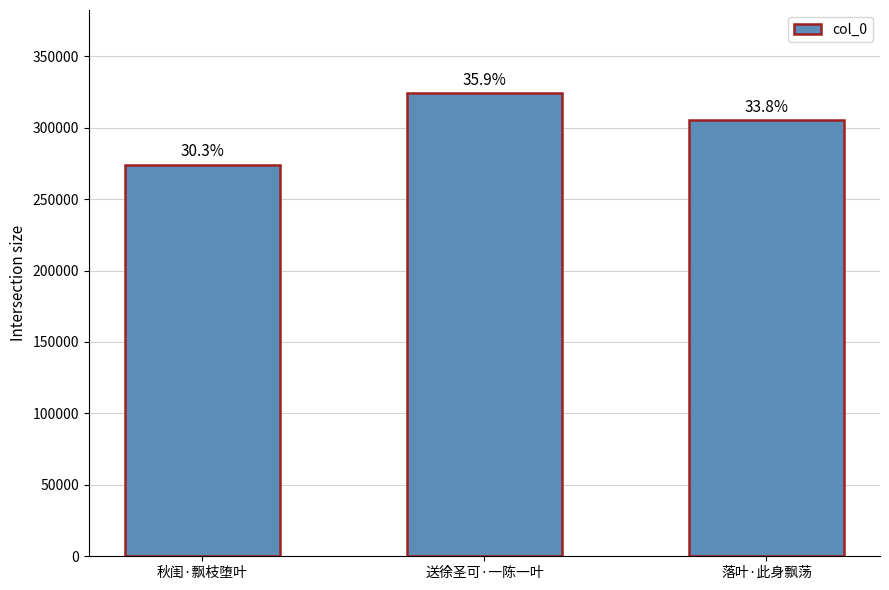

Are the bars horizontal?

No